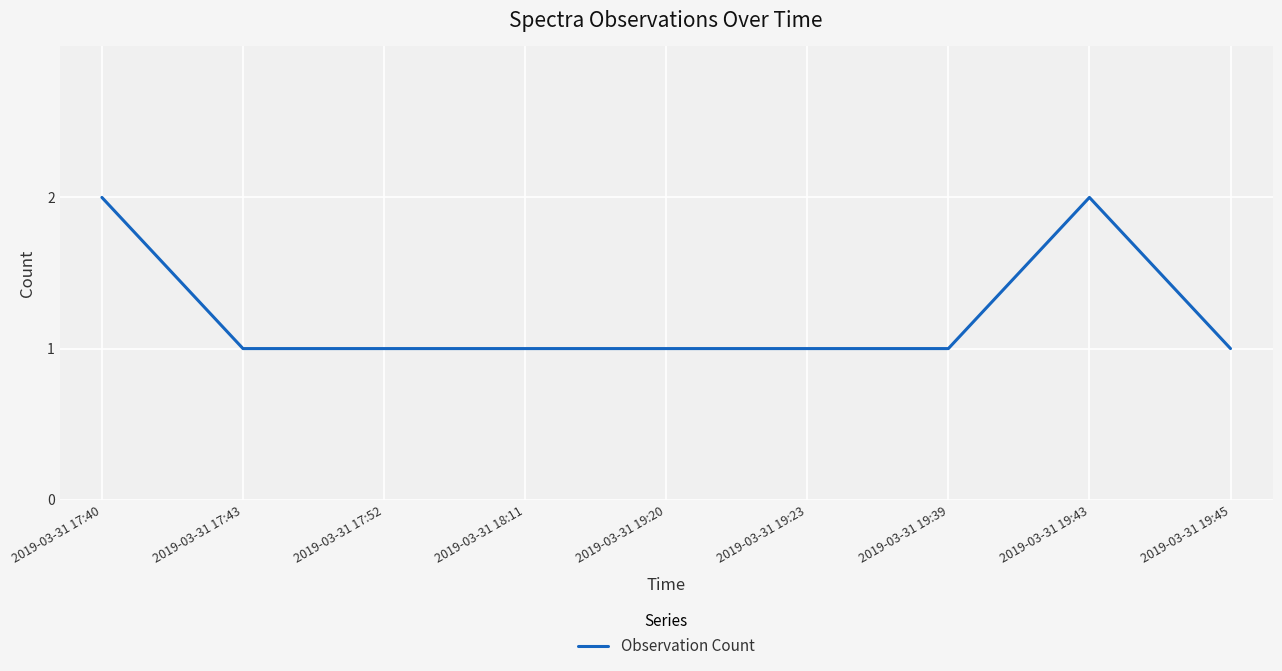

The chart shows a value of 1 at 2019-03-31 19:39. True or false?

True